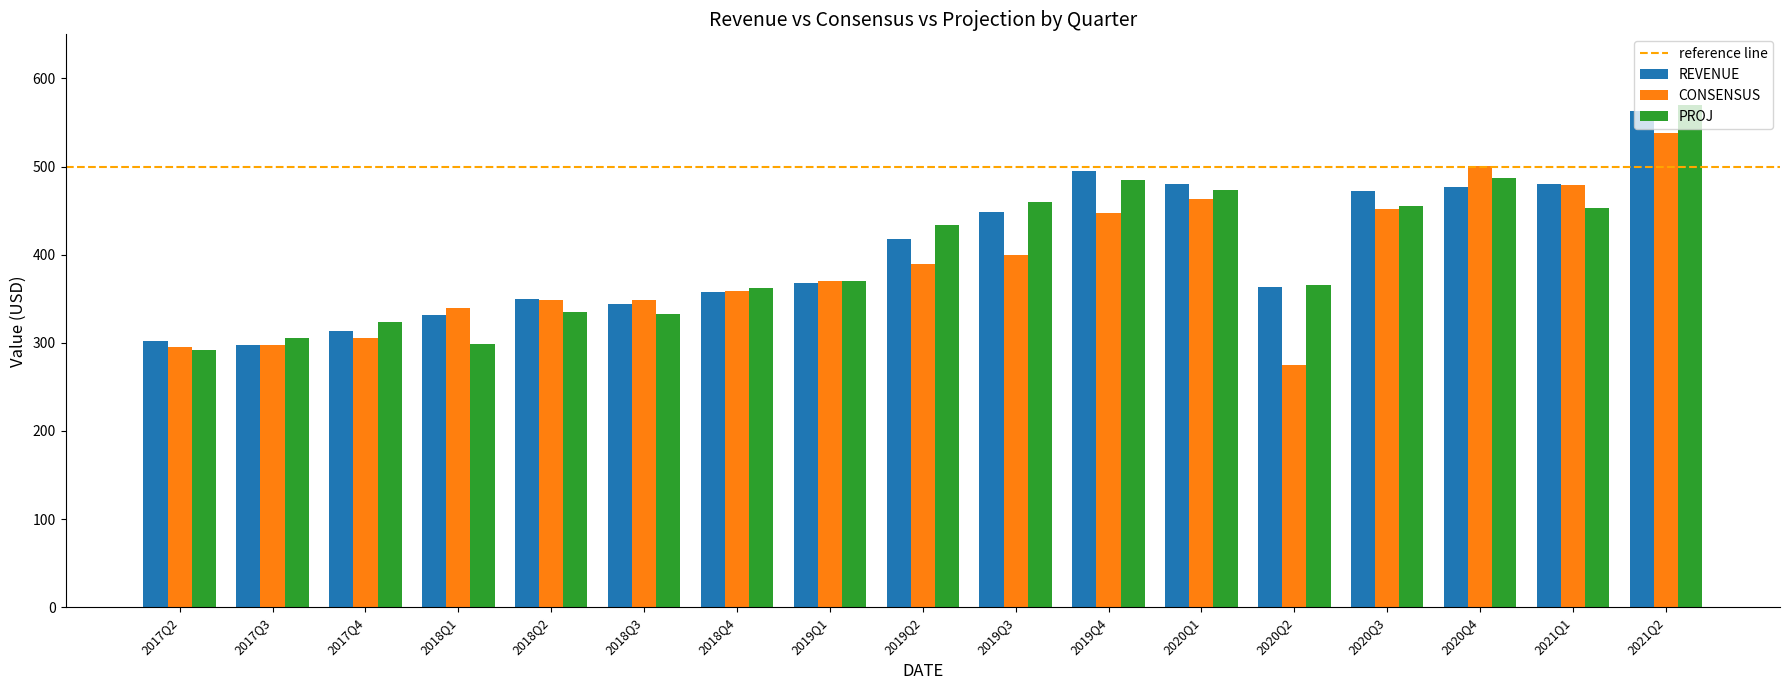

Rank the series by their maximum value, from lowest to highest.

CONSENSUS, REVENUE, PROJ